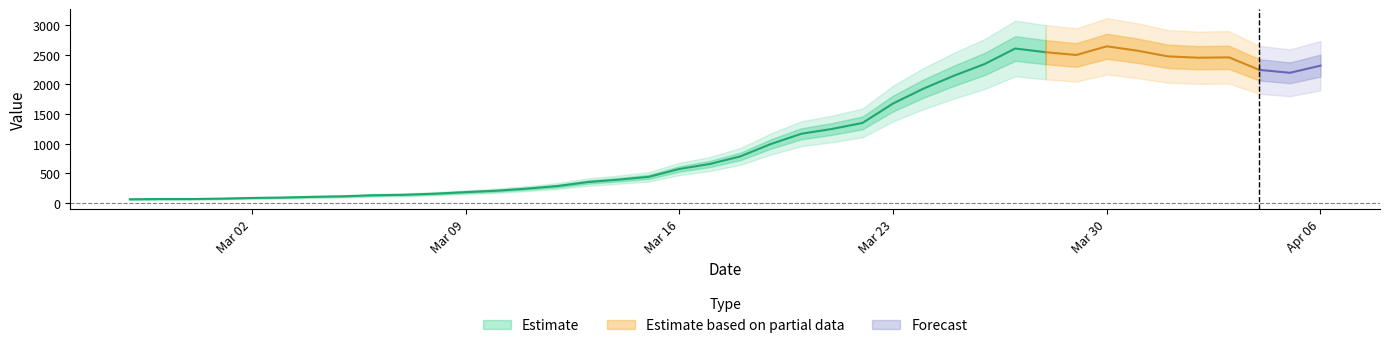

How many interior local peaks (higher than both neighbors) does the data have?

3